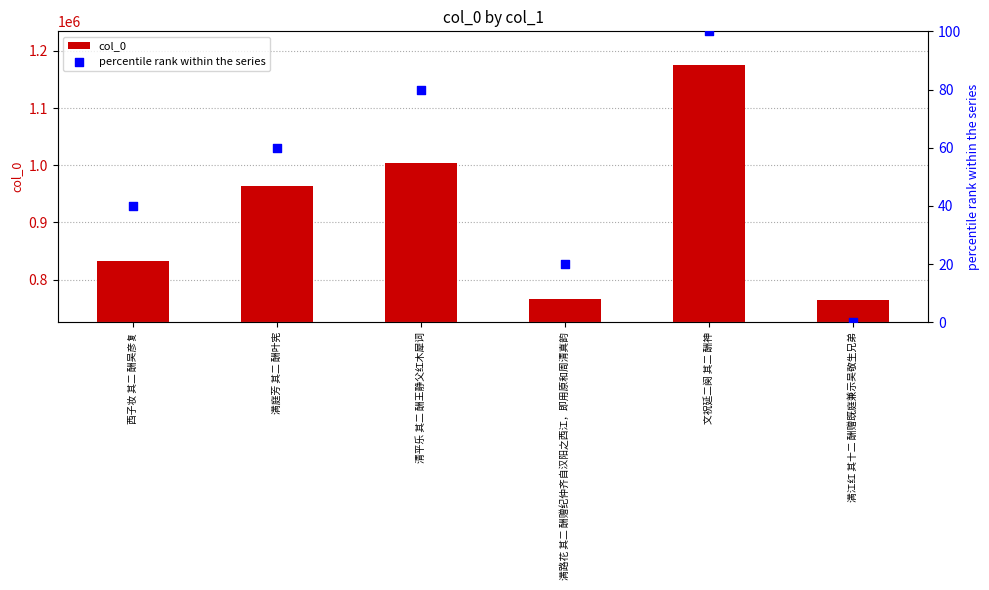

Is the value of col_0 at 满江红 其十二 酬赠既庭兼示吴敬生兄弟 greater than the value of percentile rank within the series at 文祝延二阕 其二 酬神?

Yes